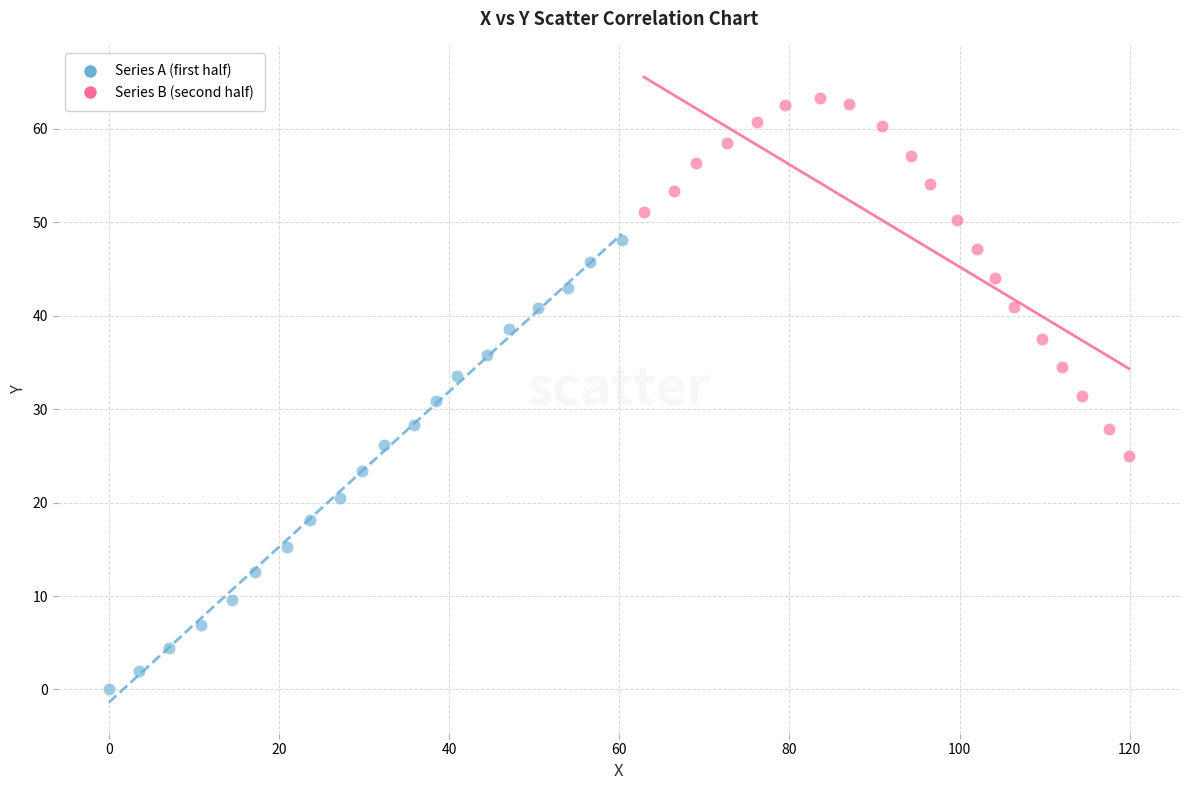

Which series has the widest spread of Y values?

Series A (first half)